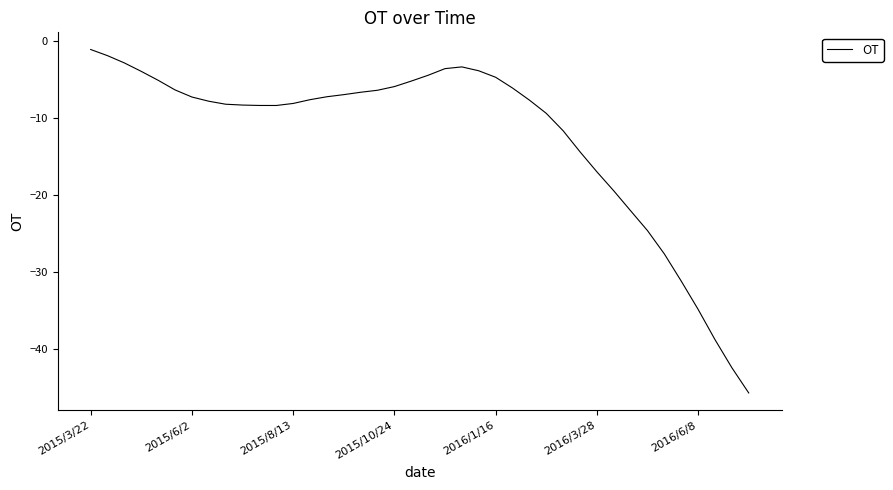

What is the minimum value shown in the chart?

-45.7